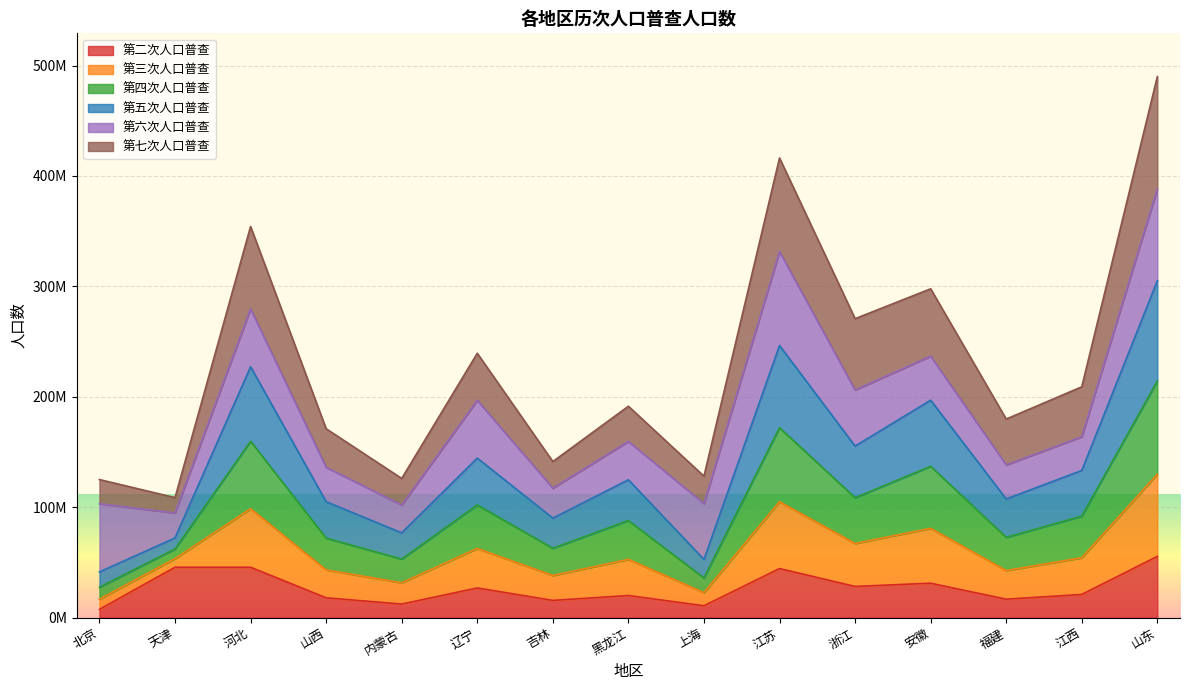

What is the greatest value displayed?

489938372